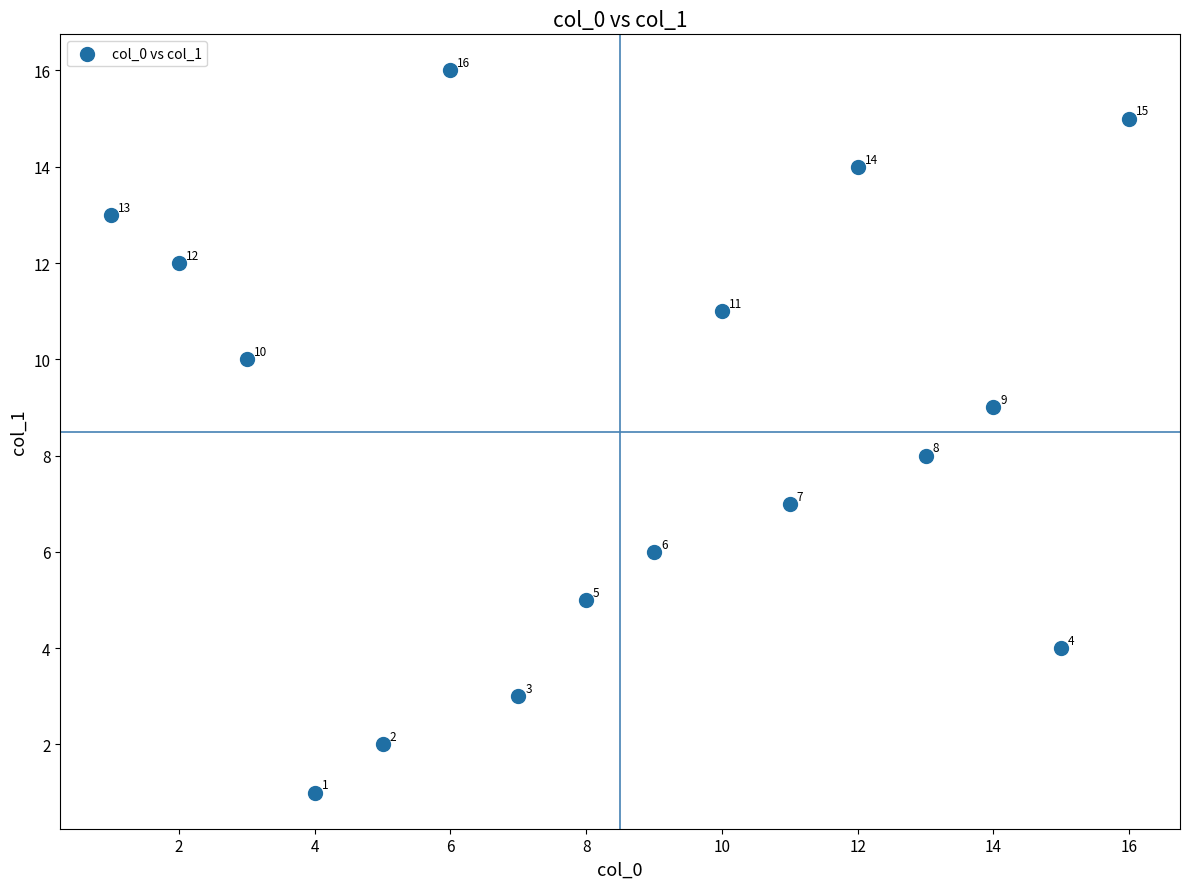

What Y value in the scatter plot is closest to 8?

8